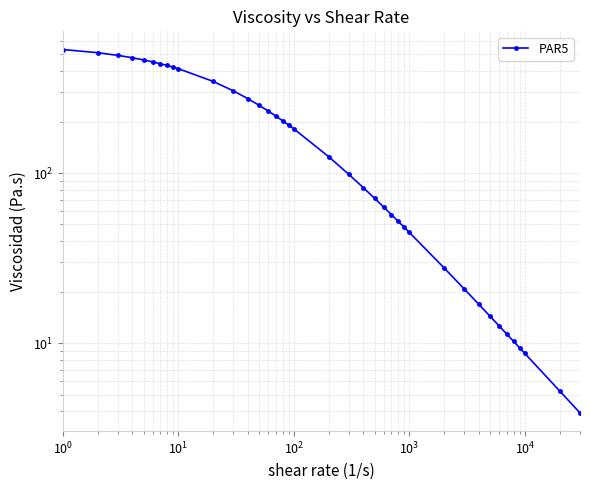

How many categories are shown in the chart?

39